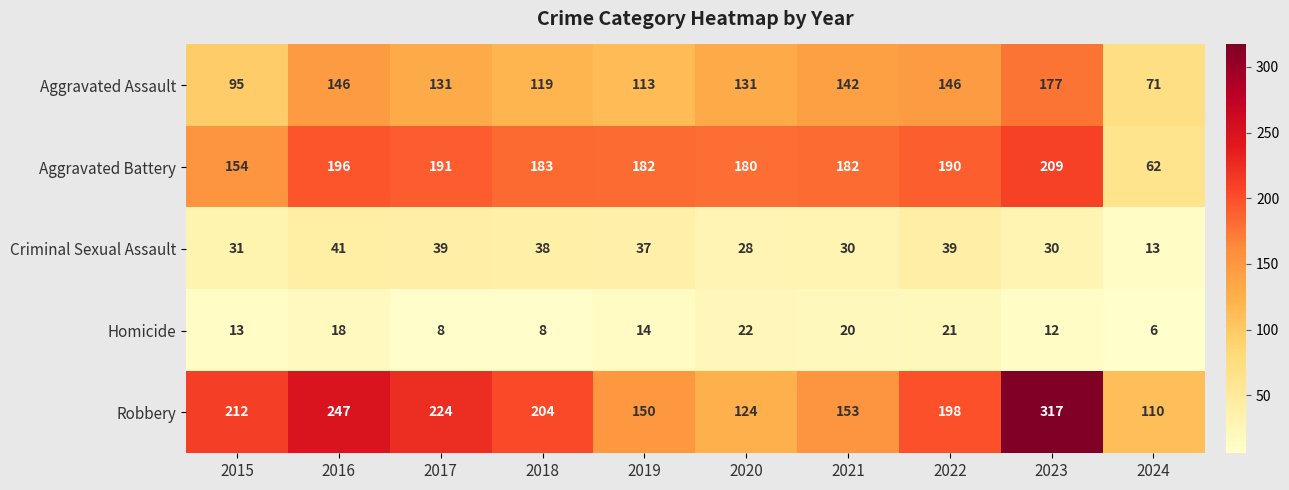

List the labels in order of Robbery value, largest first.

2023, 2016, 2017, 2015, 2018, 2022, 2021, 2019, 2020, 2024